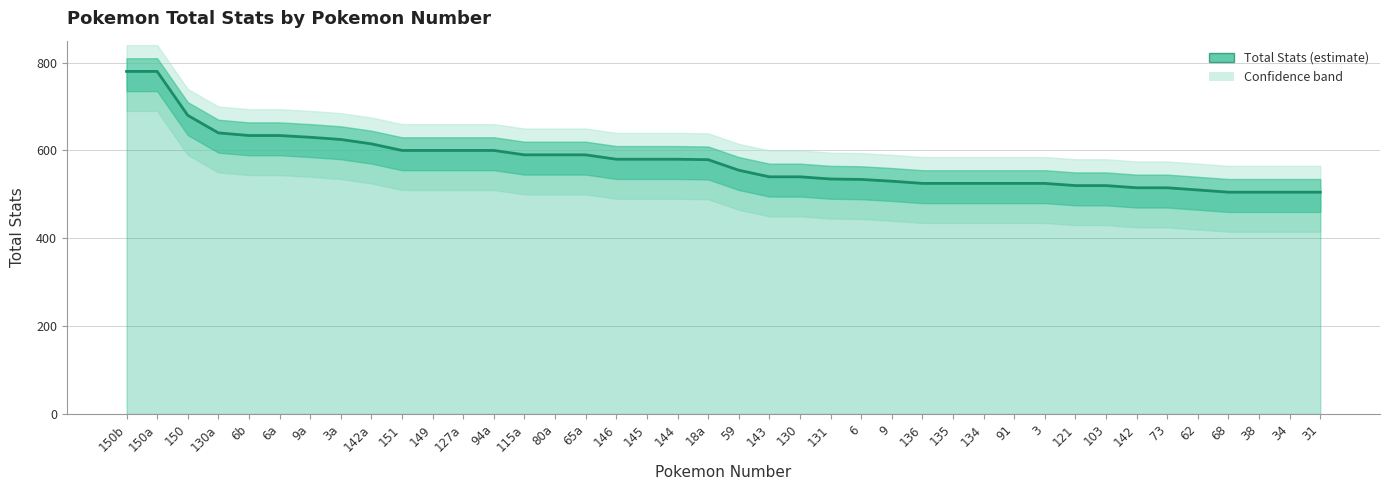

At which label does the data first exceed 579?

150b